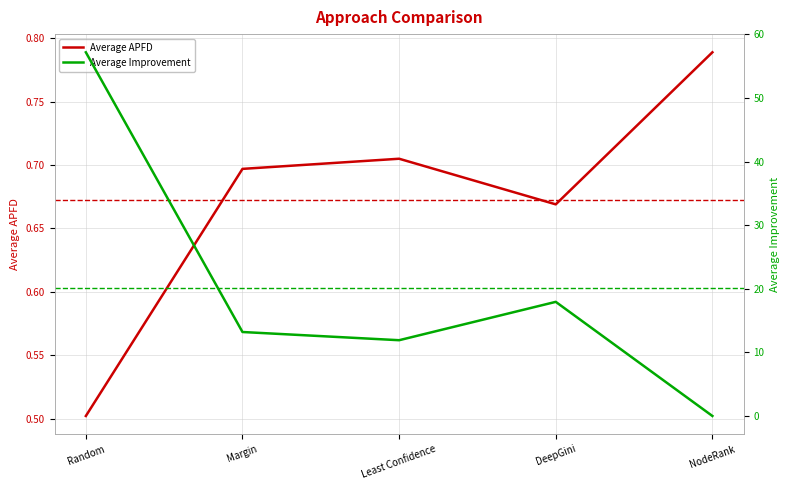

The Average APFD series shows 0.4 at Least Confidence. True or false?

False